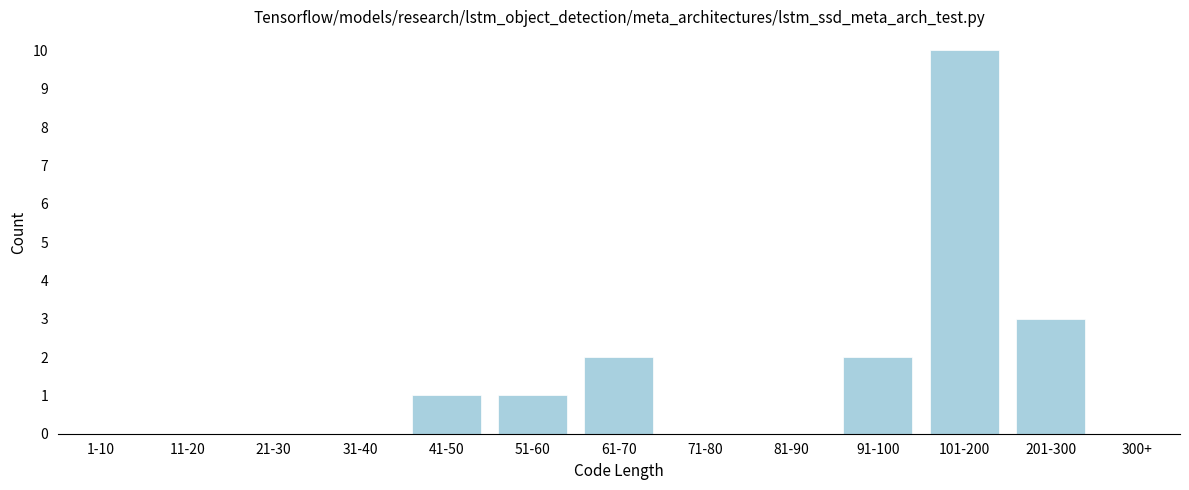

Reading left to right, what are all the values shown in this chart?

1-10=0	11-20=0	21-30=0	31-40=0	41-50=1	51-60=1	61-70=2	71-80=0	81-90=0	91-100=2	101-200=10	201-300=3	300+=0